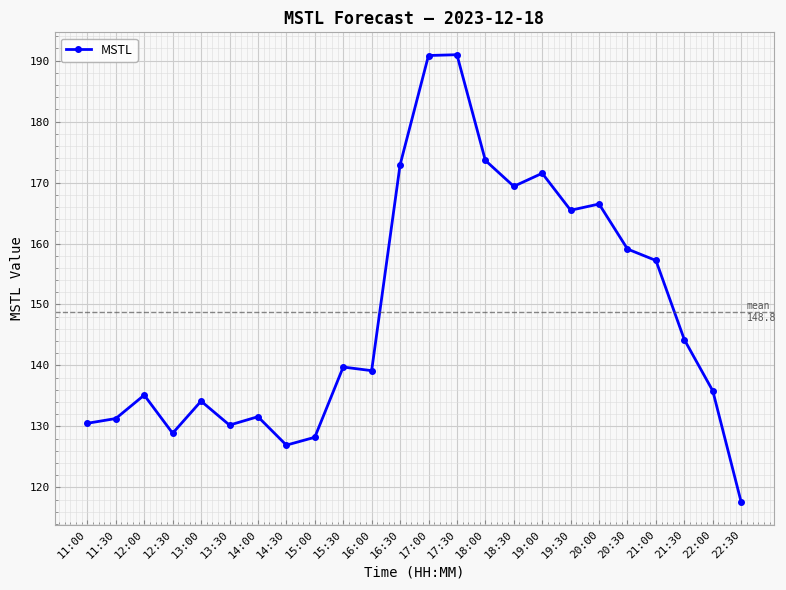

At which category does the data reach its first local peak?

12:00